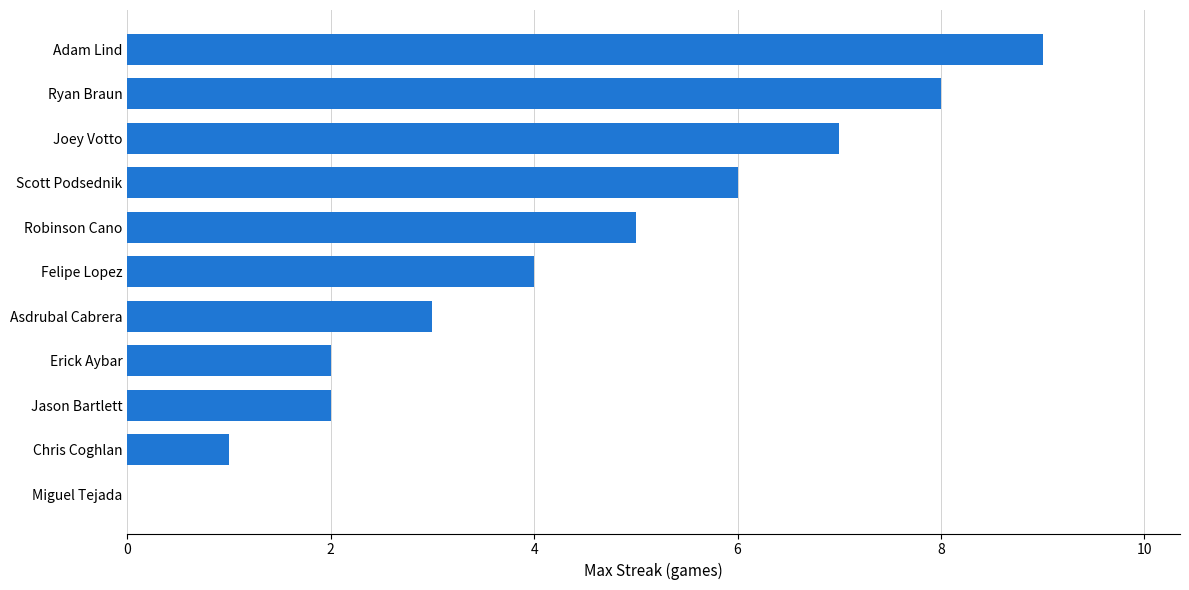

What is the average value?

4